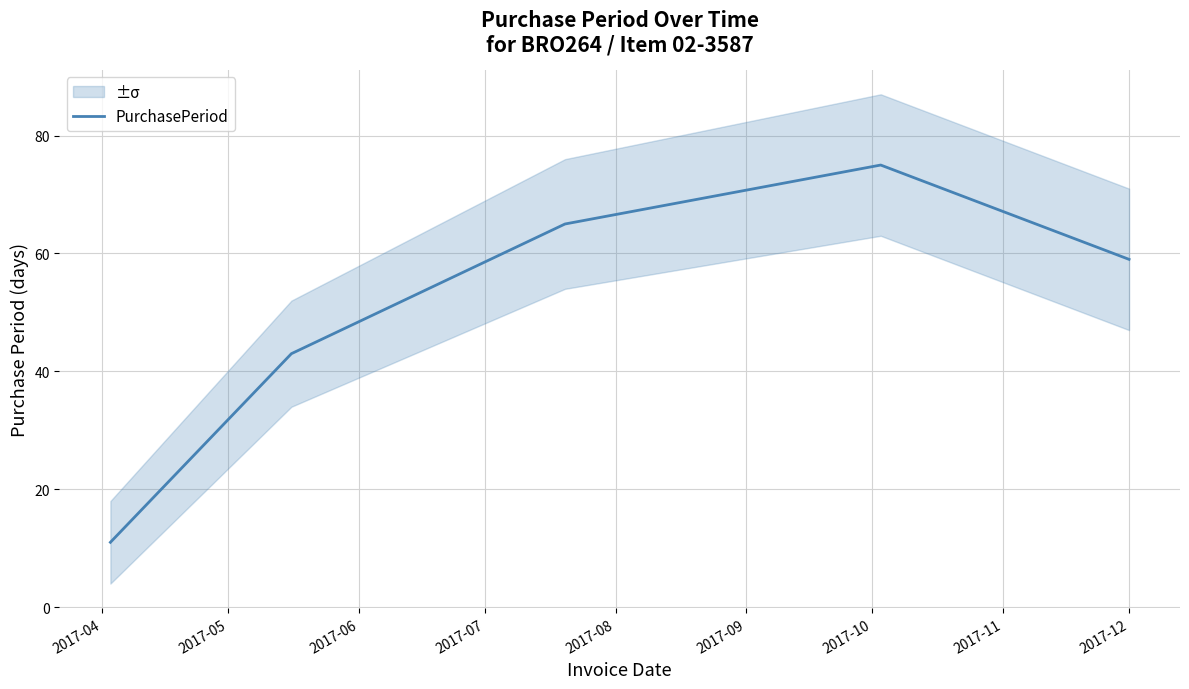

Is this an area chart (filled region under the line)?

No